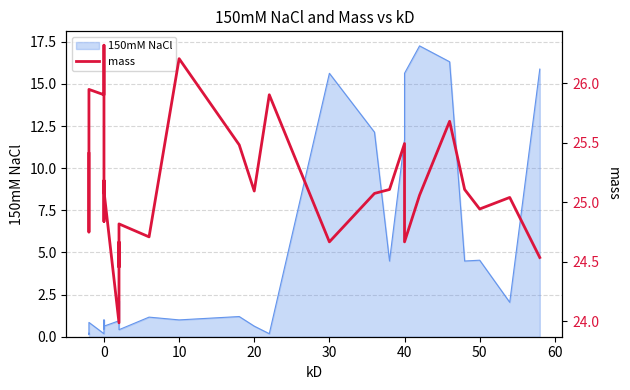

Approximately how many times larger is the value at 30 compared to 0?

1.0